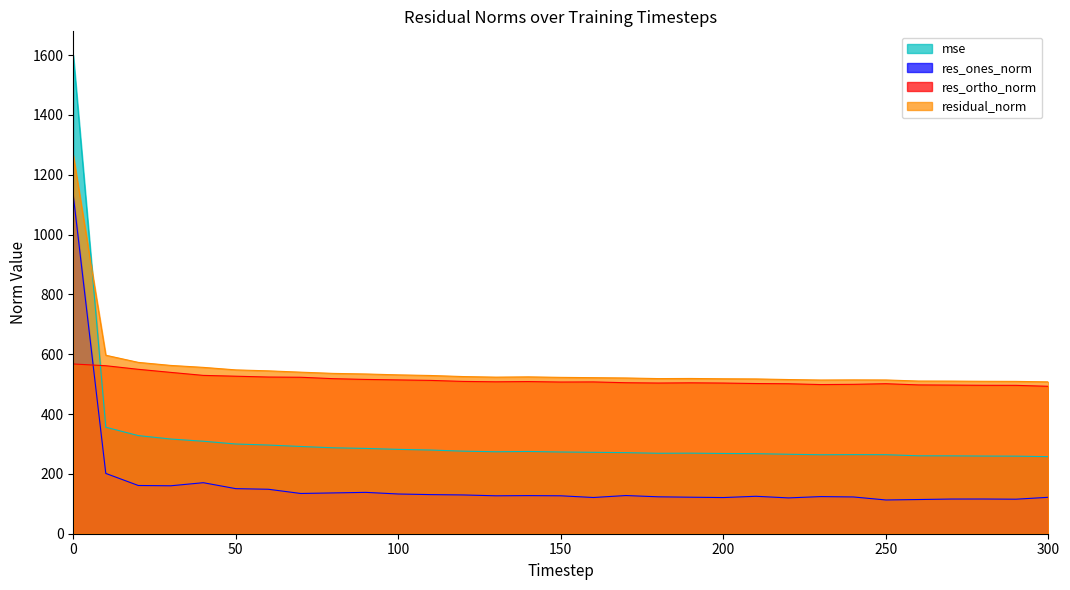

What is the difference between the residual_norm values at 270 and 220?

5.2